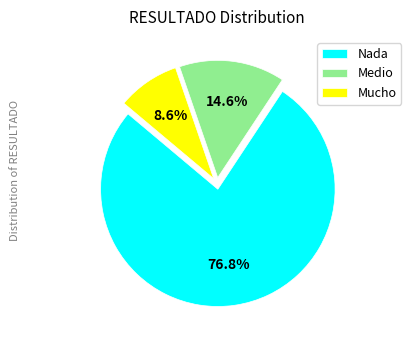

How many segments does this pie chart have?

3